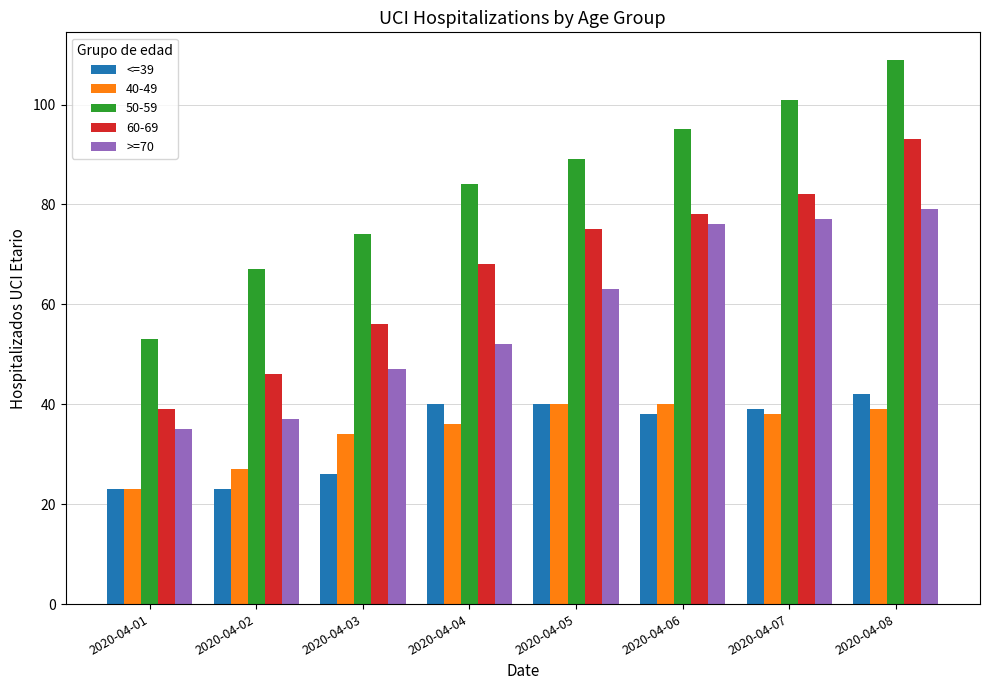

What is the total value across all series at 2020-04-01?

173